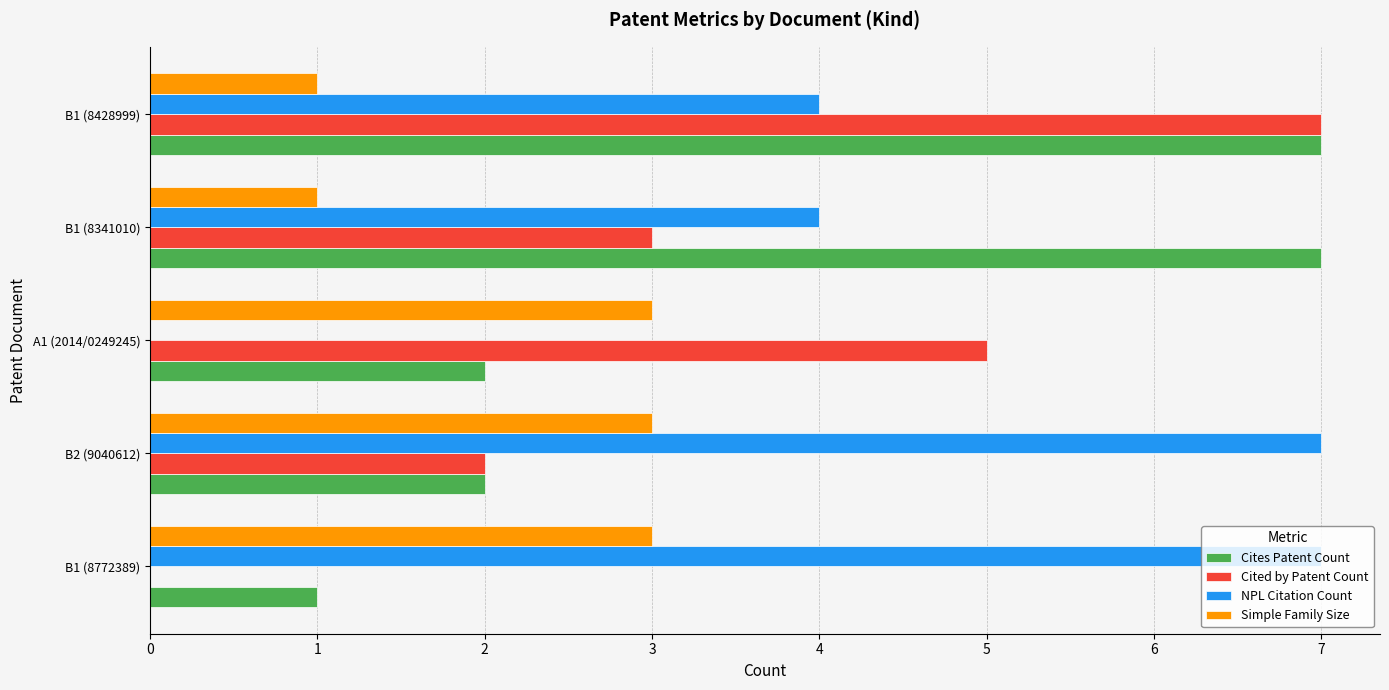

What is the sum of all Cited by Patent Count values?

17